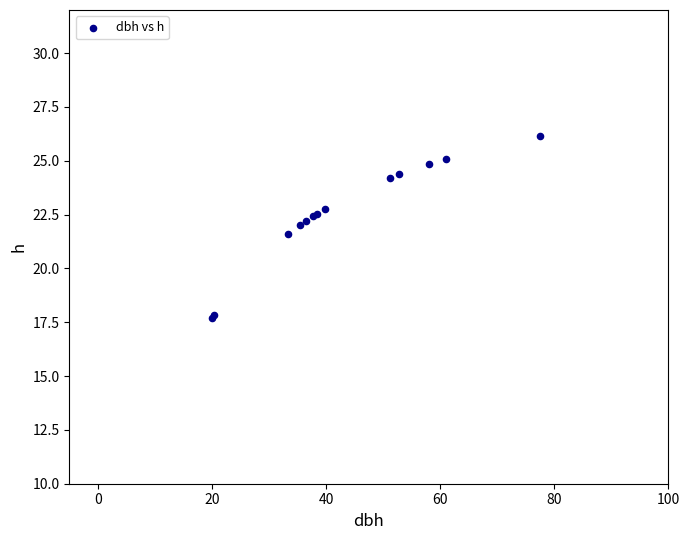

What Y value in the scatter plot is closest to 21?

21.6